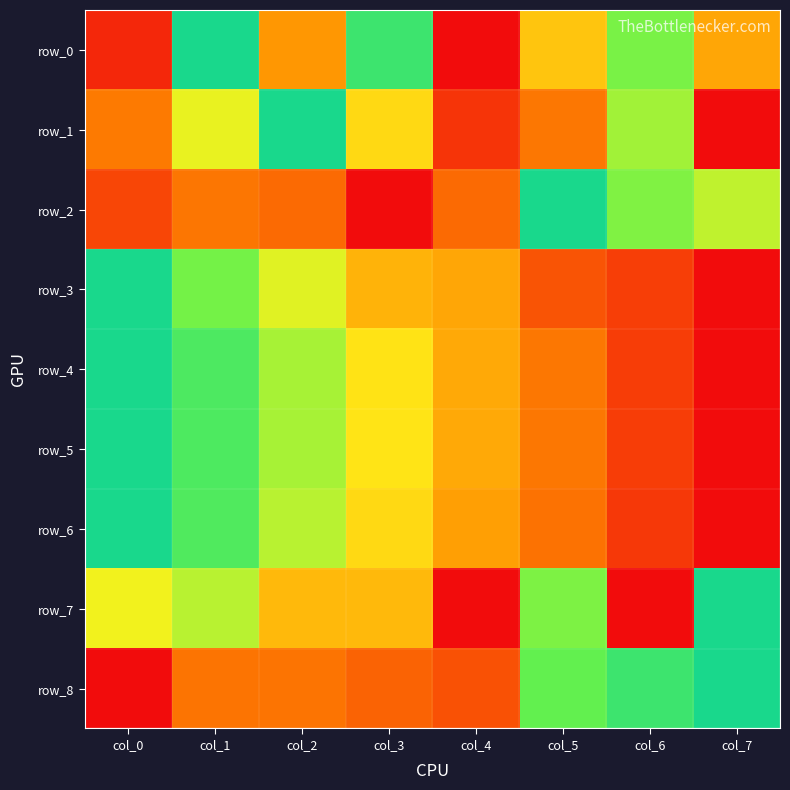

Rank the categories by row_5 value from lowest to highest.

col_7, col_6, col_5, col_4, col_3, col_2, col_1, col_0